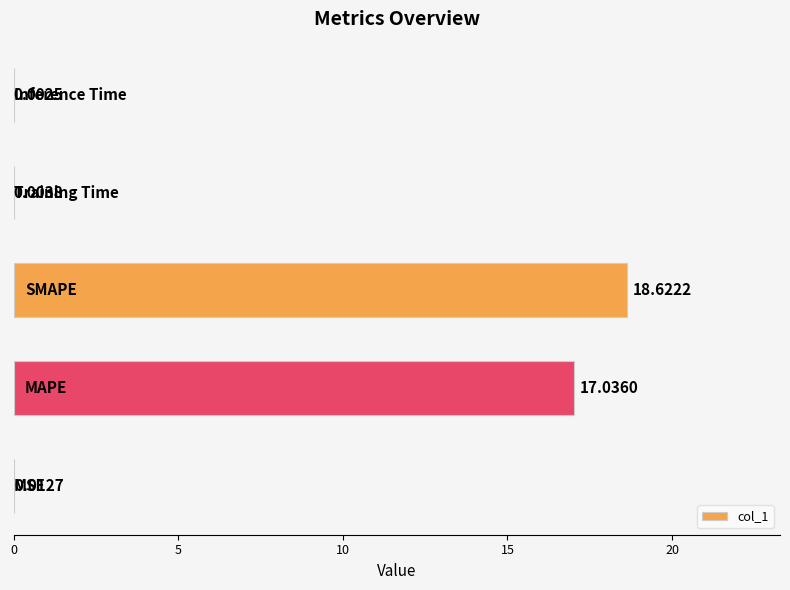

What is the sum of all values?

35.7